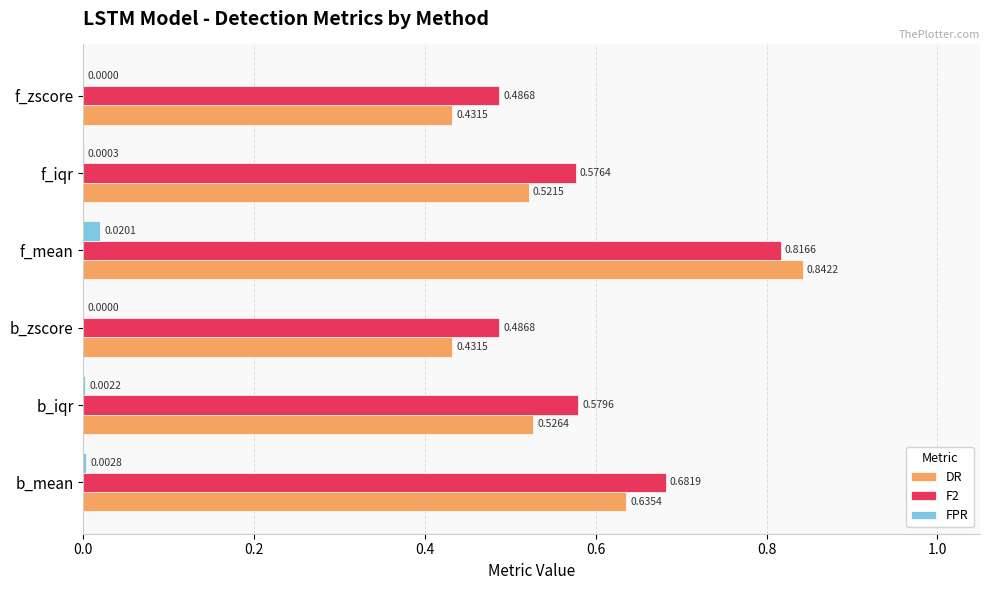

Between b_iqr and f_iqr, which series saw the biggest shift?

DR